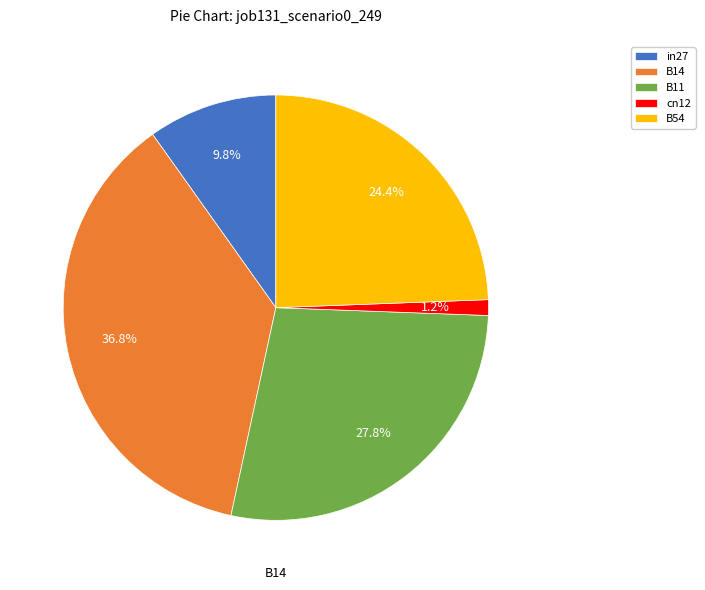

What is the largest slice in the pie chart?

B14